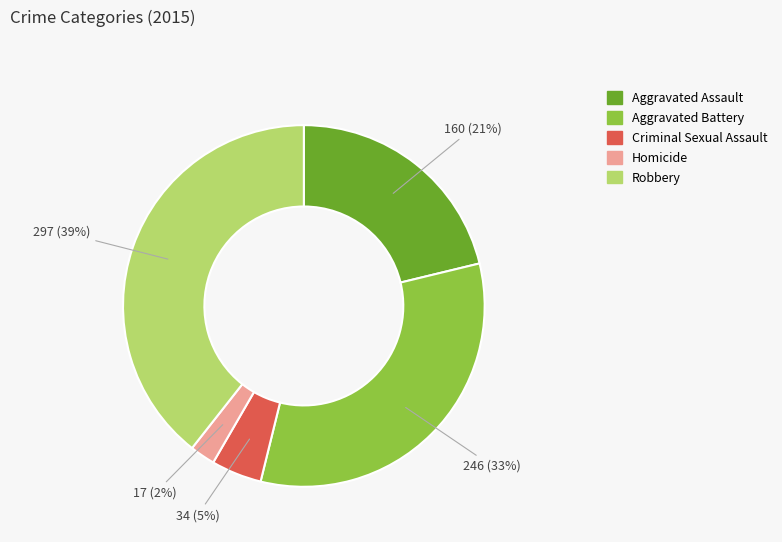

How many slices are in this pie chart?

5